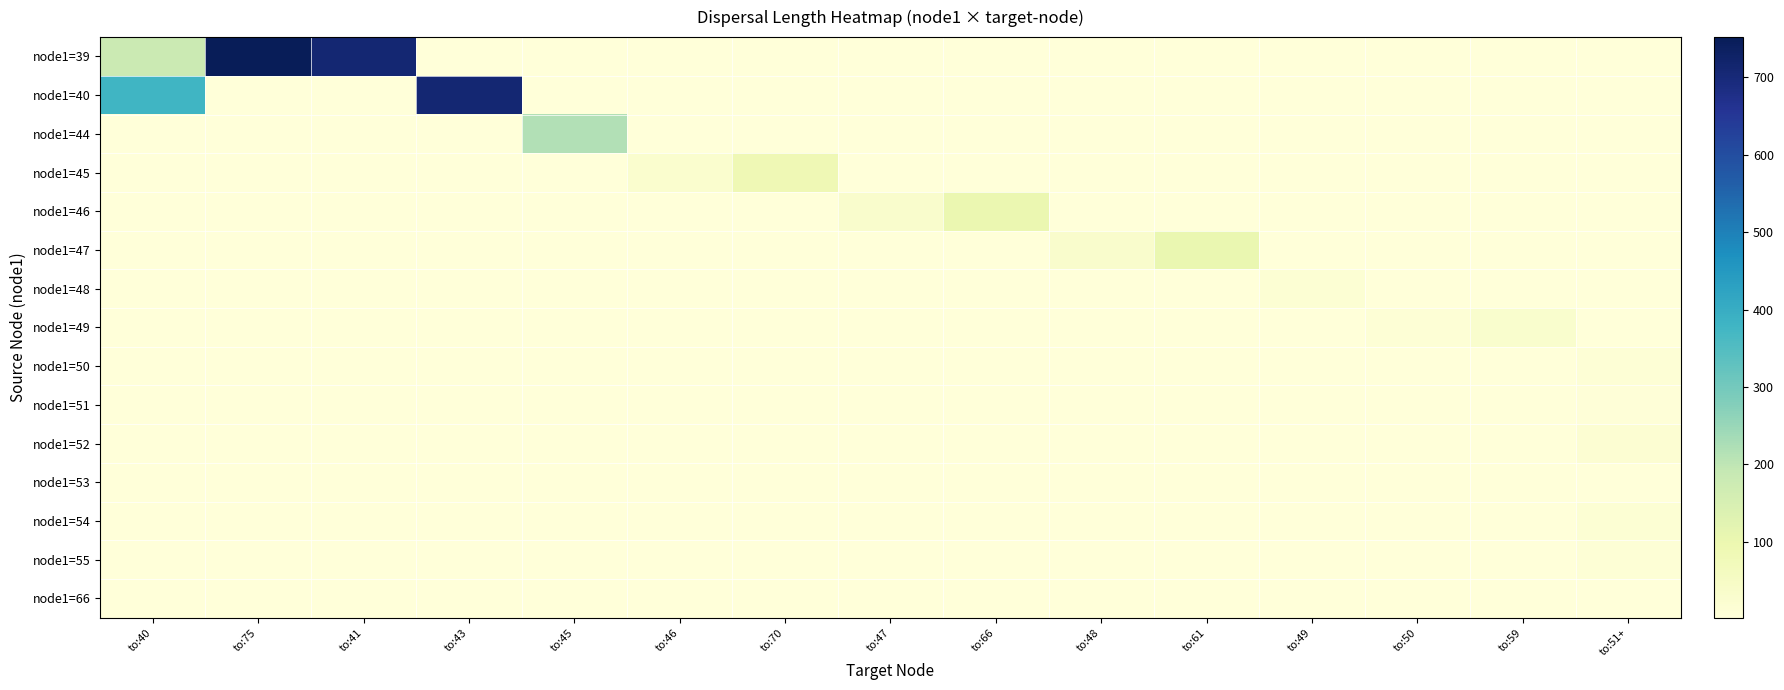

What is the minimum value shown in the chart?

1.6